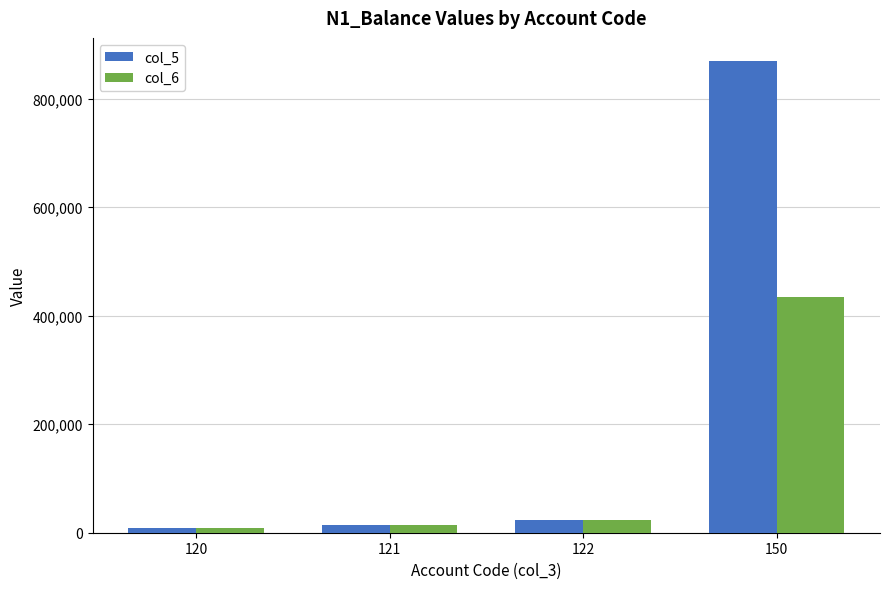

Is it true that col_6 equals 189768.4 at 150?

False